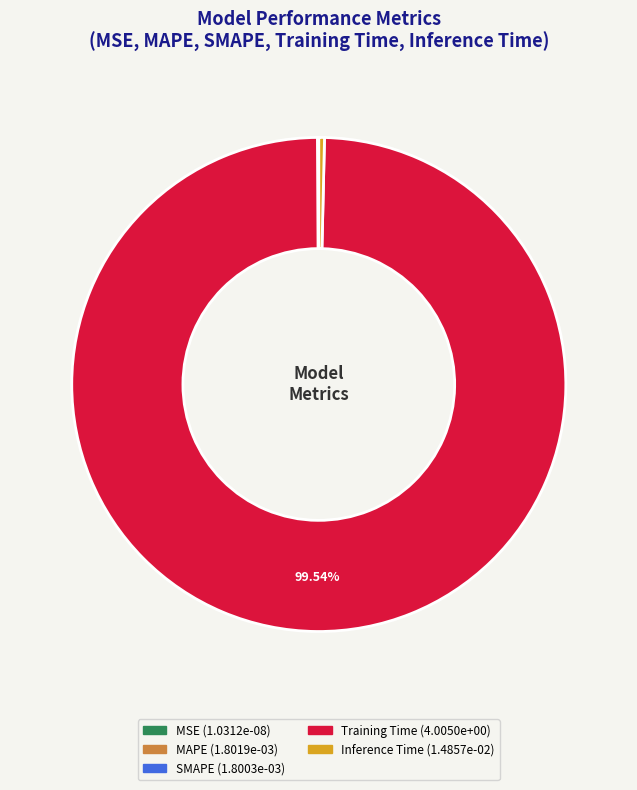

Which slice is the largest?

Training Time